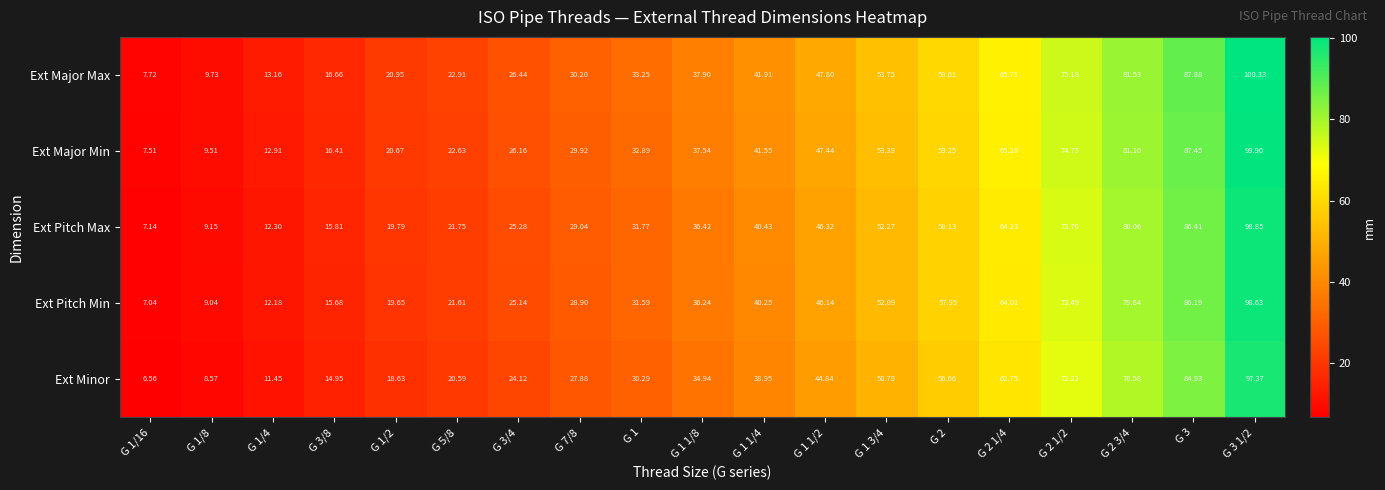

Is the value of Ext Major Min at G 2 greater than the value of Ext Pitch Max at G 1 1/2?

Yes